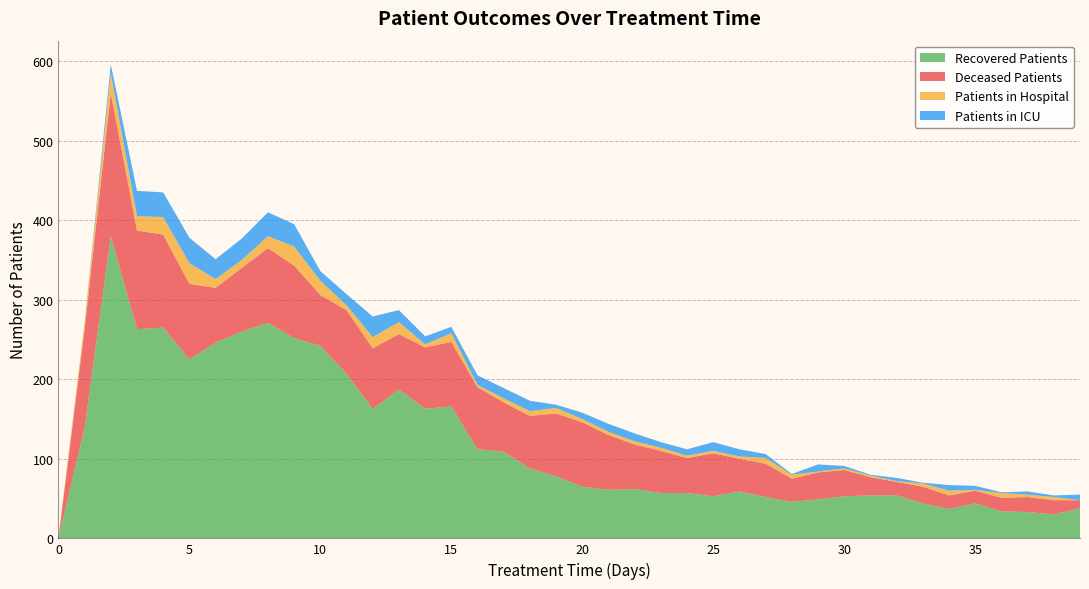

Reading right to left, what are all the values shown in this chart?

patients_in_hospital: 39=0	38=4	37=3	36=6	35=1	34=6	33=4	32=1	31=2	30=2	29=1	28=5	27=7	26=3	25=3	24=3	23=4	22=4	21=4	20=4	19=7	18=6	17=5	16=3	15=11	14=4	13=15	12=14	11=6	10=18	9=24	8=15	7=10	6=11	5=26	4=22	3=18	2=25	1=9	0=1
patients_in_icu: 39=7	38=2	37=4	36=1	35=5	34=7	33=1	32=4	31=1	30=3	29=9	28=1	27=5	26=9	25=11	24=8	23=7	22=10	21=10	20=8	19=4	18=13	17=13	16=12	15=8	14=10	13=15	12=26	11=14	10=12	9=28	8=30	7=27	6=25	5=32	4=31	3=32	2=11	1=0	0=0
recovered_patients: 39=38	38=30	37=33	36=34	35=44	34=37	33=44	32=54	31=54	30=53	29=49	28=46	27=52	26=59	25=53	24=57	23=57	22=62	21=61	20=65	19=78	18=88	17=109	16=112	15=166	14=163	13=187	12=163	11=207	10=242	9=252	8=271	7=260	6=246	5=225	4=265	3=263	2=380	1=139	0=0
deceased_patients: 39=10	38=18	37=19	36=17	35=16	34=17	33=21	32=17	31=23	30=33	29=34	28=29	27=42	26=41	25=54	24=44	23=53	22=56	21=69	20=81	19=79	18=66	17=62	16=78	15=81	14=77	13=70	12=76	11=80	10=64	9=91	8=94	7=80	6=69	5=95	4=117	3=124	2=180	1=124	0=0